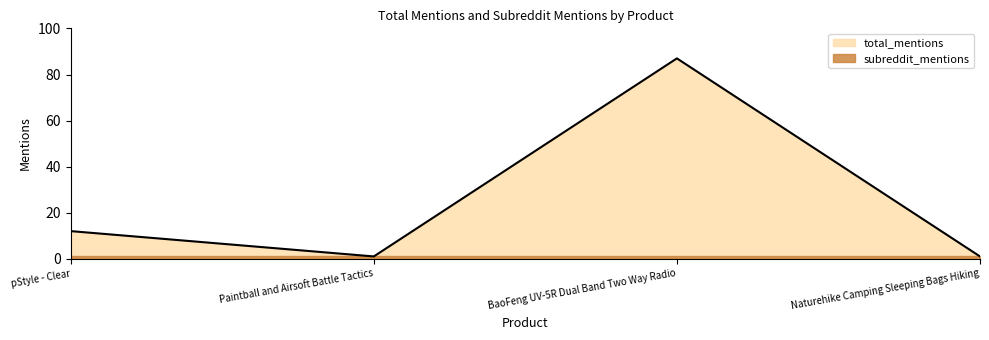

How many values are below 12?

2